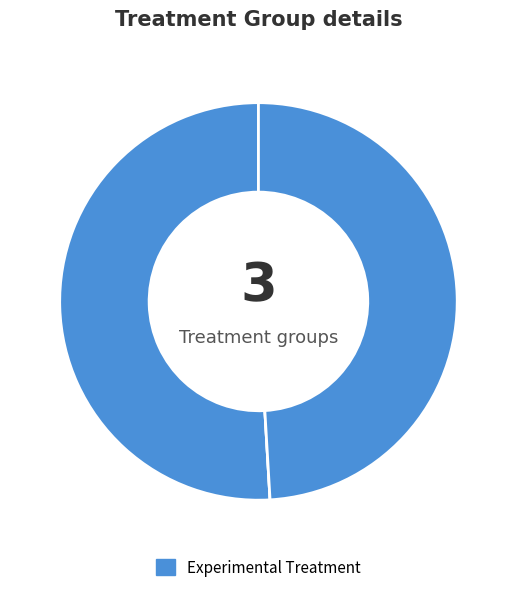

How many slices are in this pie chart?

3